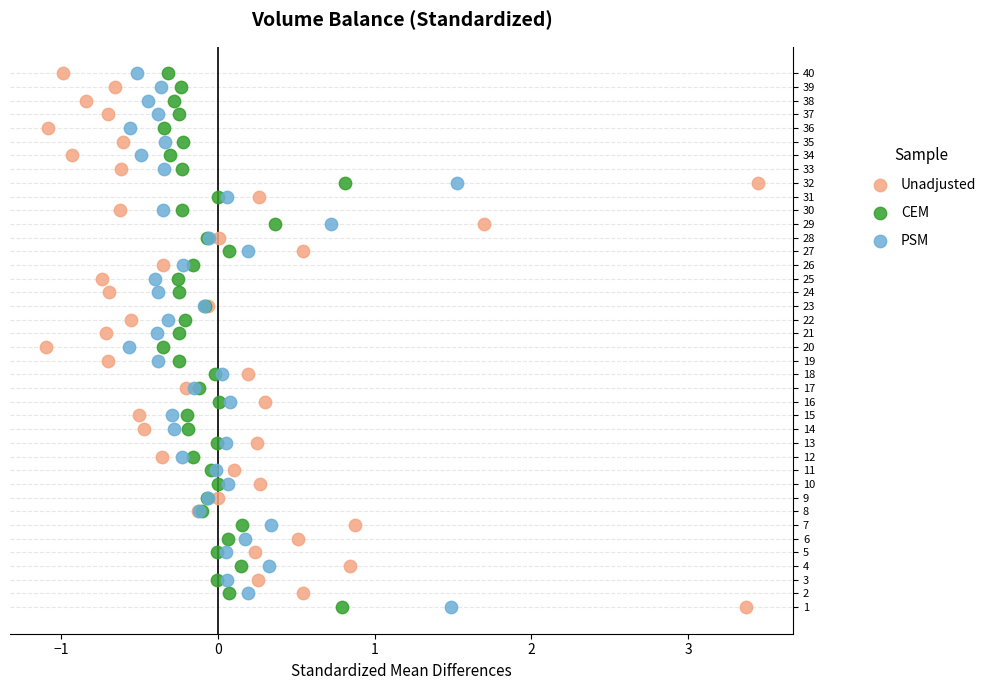

What are all the series names shown in the legend?

Unadjusted, CEM, PSM